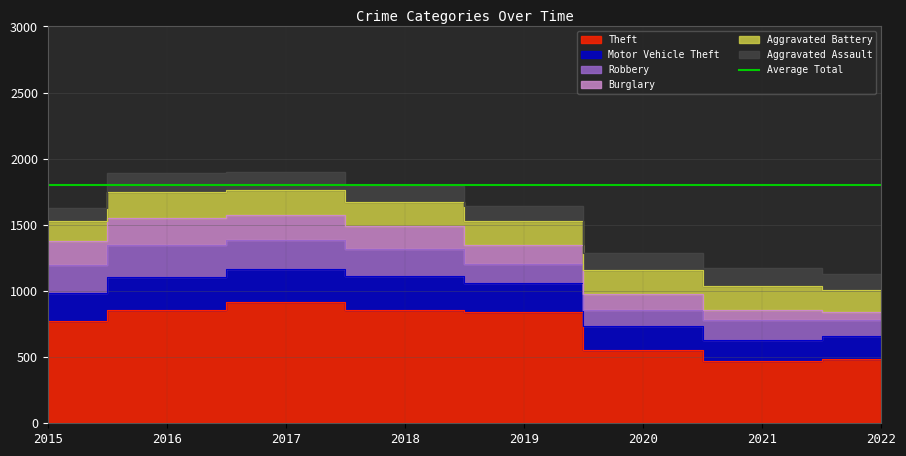

At how many categories does at least one series exceed 809?

4